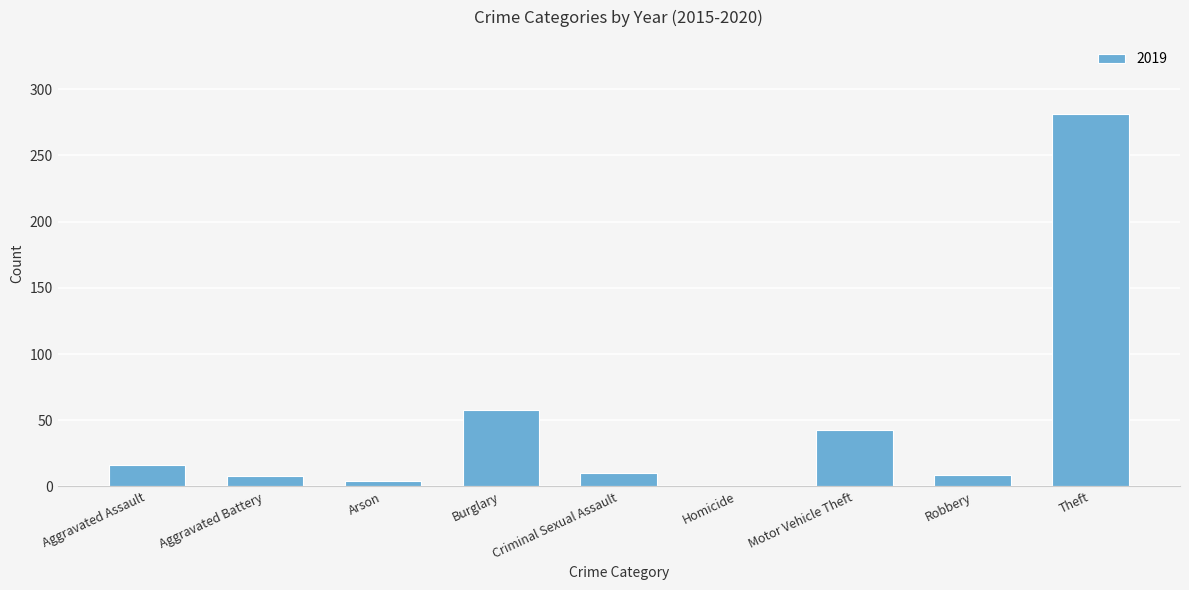

How many series are shown in this chart?

1